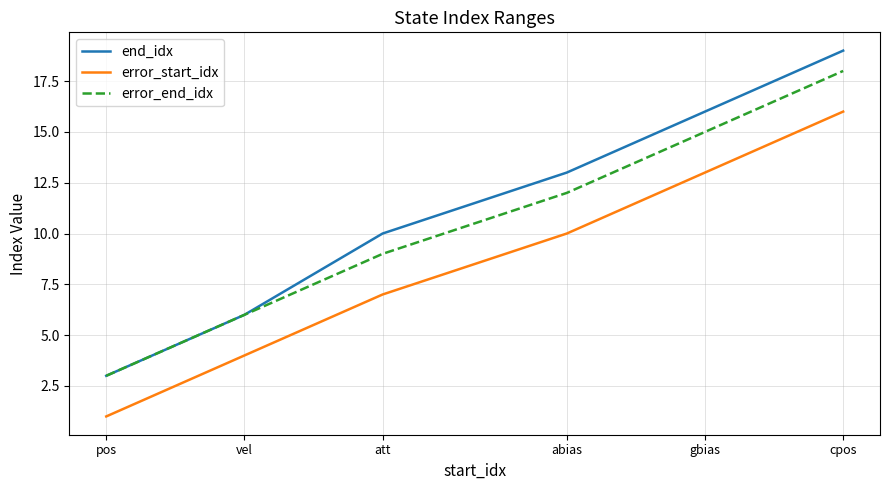

Which series has the largest range (max minus min)?

end_idx